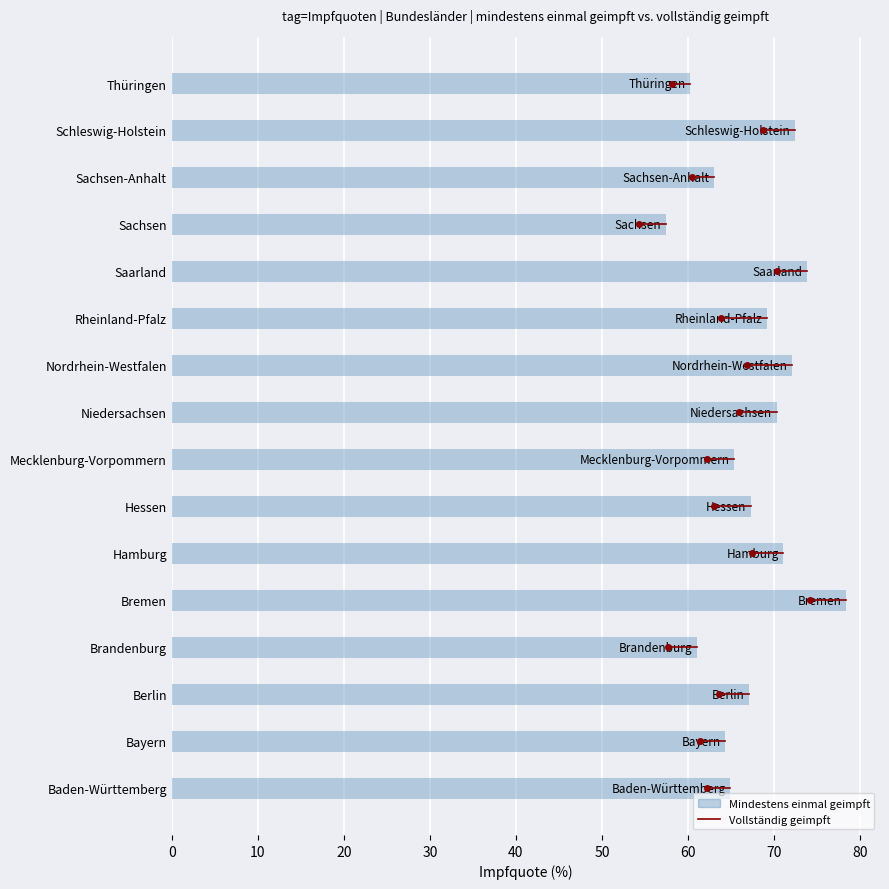

Are the bars horizontal?

Yes